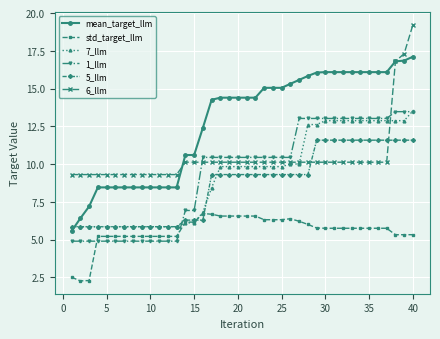

True or false: mean_target_llm and 1_llm intersect in this chart.

False